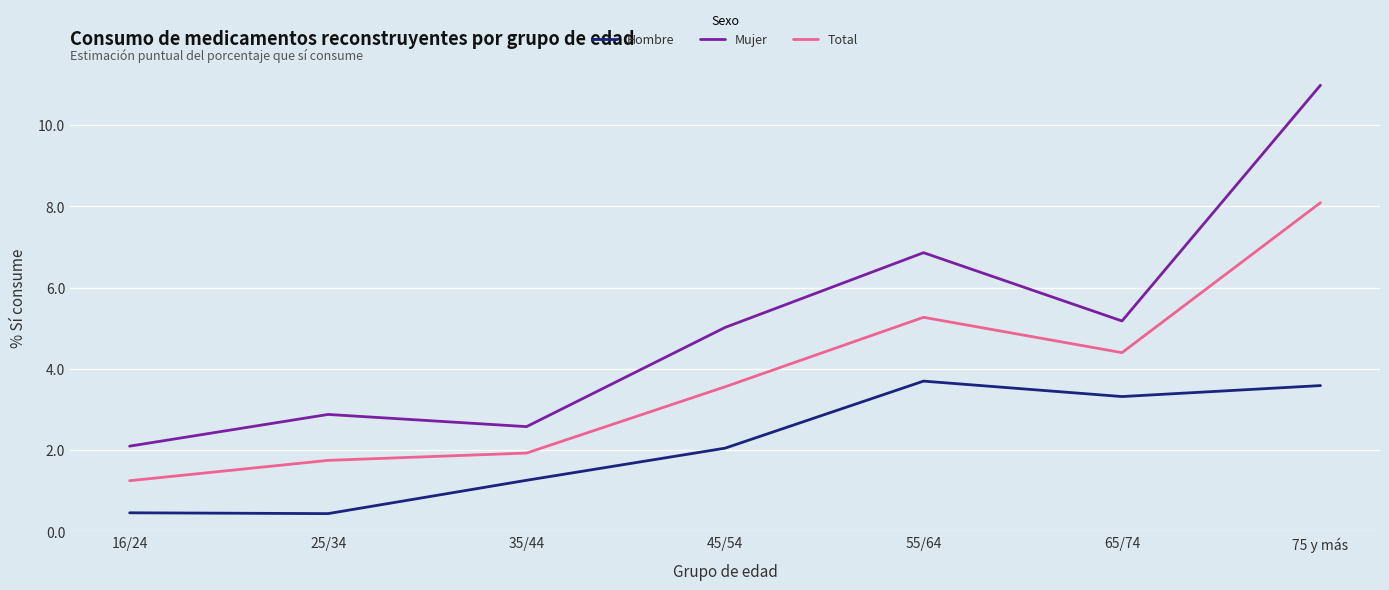

What position from the left is 35/44?

3